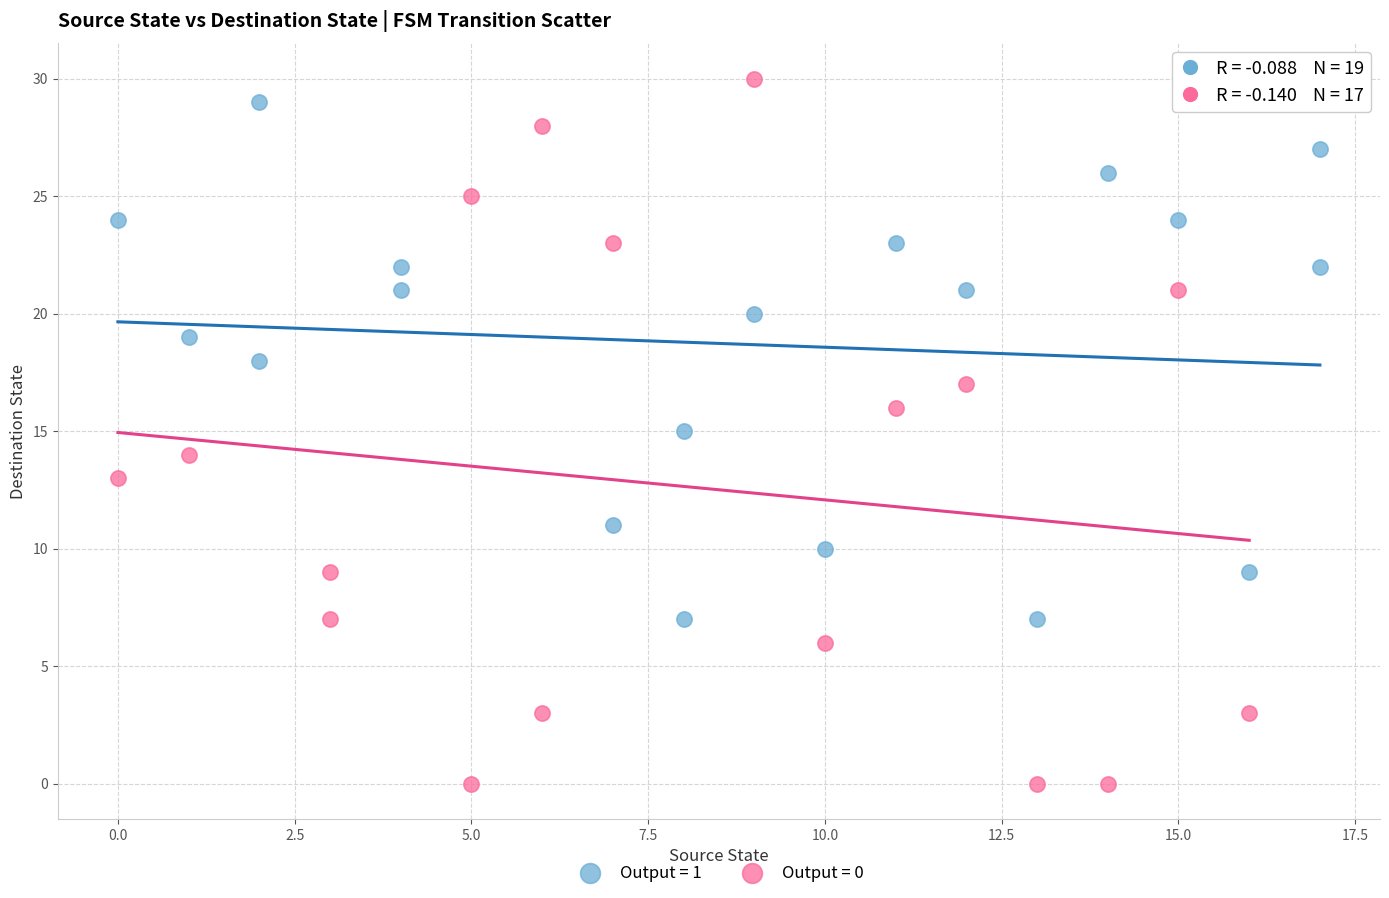

Which series reaches the minimum Y coordinate?

Output = 0